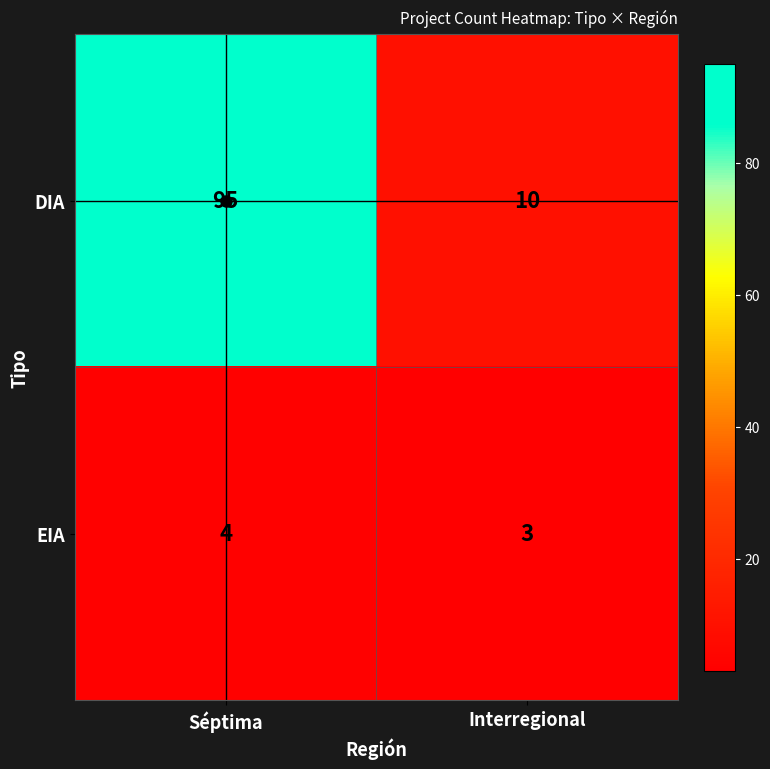

Which series has the largest range (max minus min)?

DIA